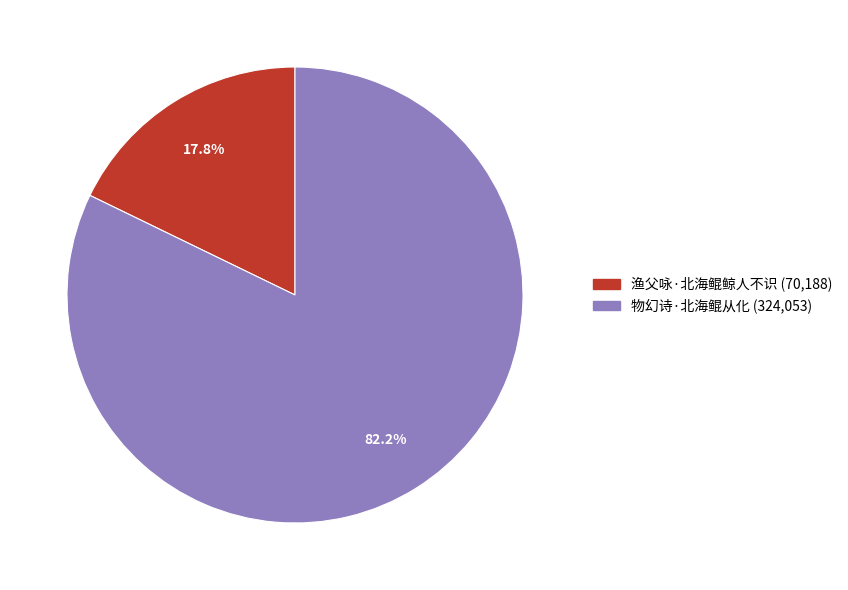

Rank the categories by value from lowest to highest.

渔父咏·北海鲲鲸人不识, 物幻诗·北海鲲从化